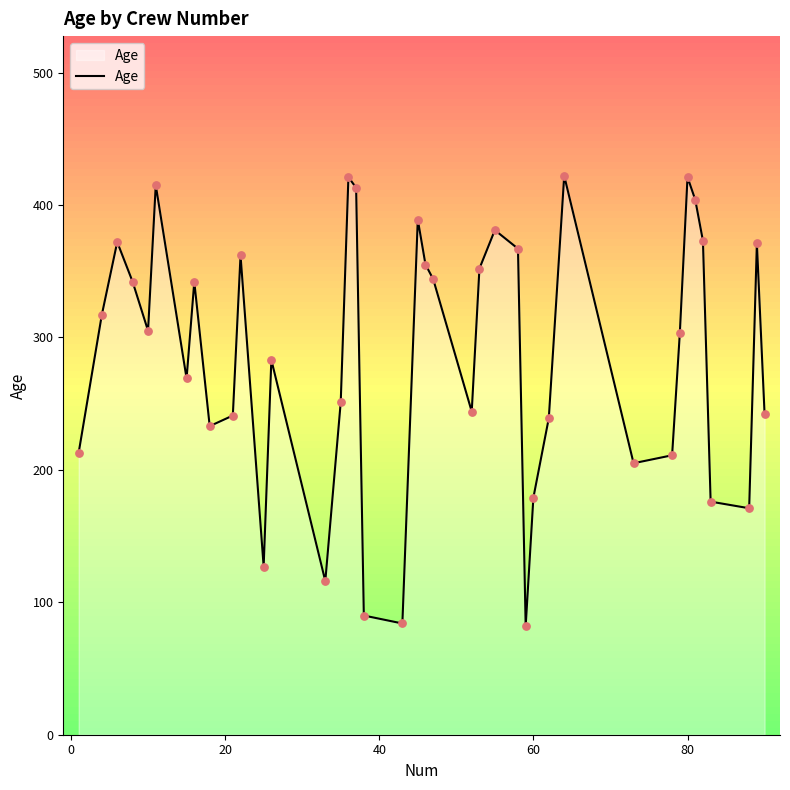

What is the minimum value shown in the chart?

82